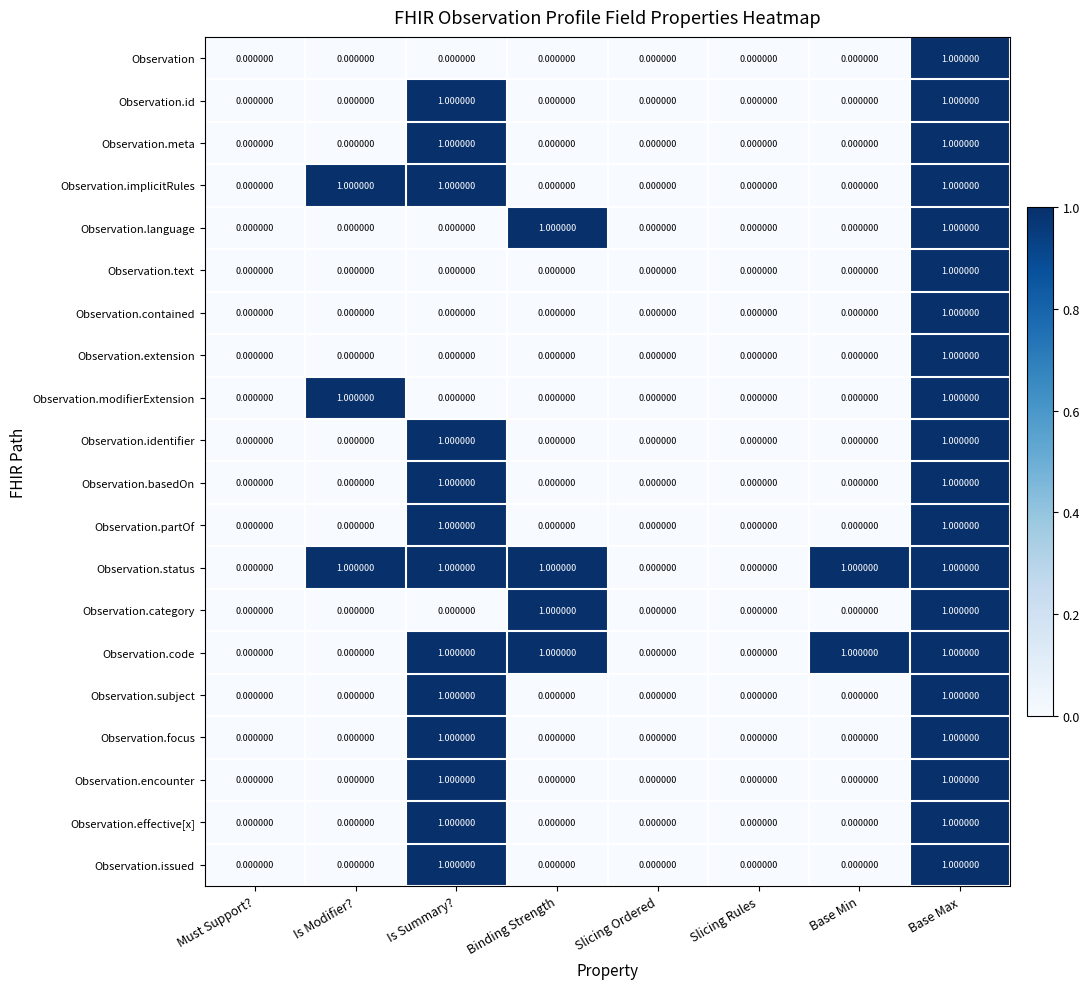

How many values in the Observation.language series exceed 0?

2